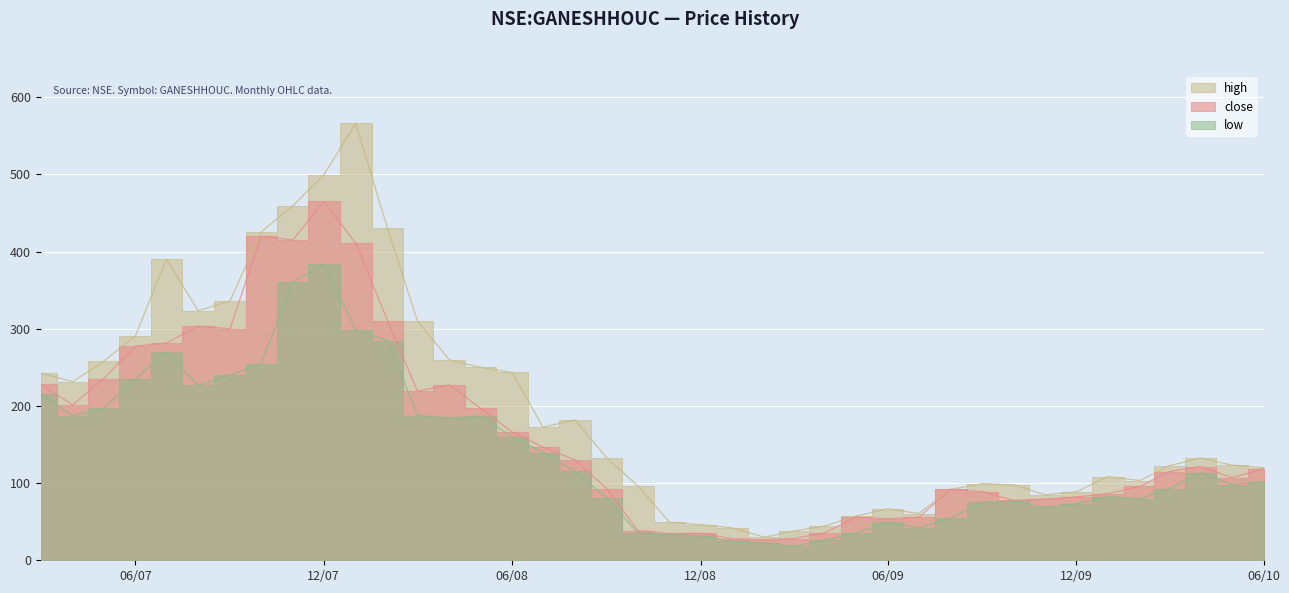

Which category has the highest value across all series?

2008-01